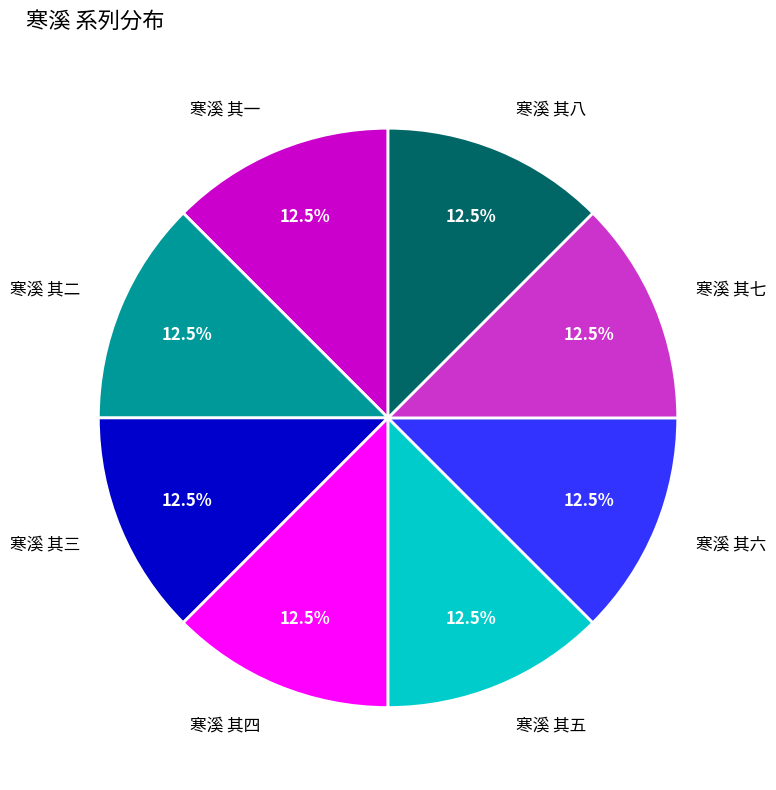

Count the number of slices in the pie.

8